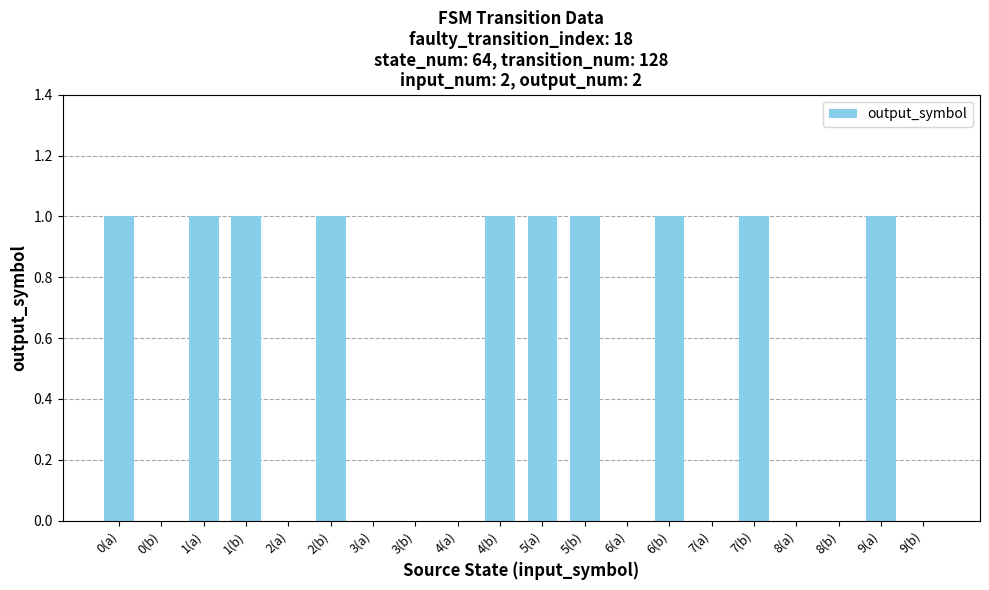

Is it true that the value at 0(b) is -1?

False